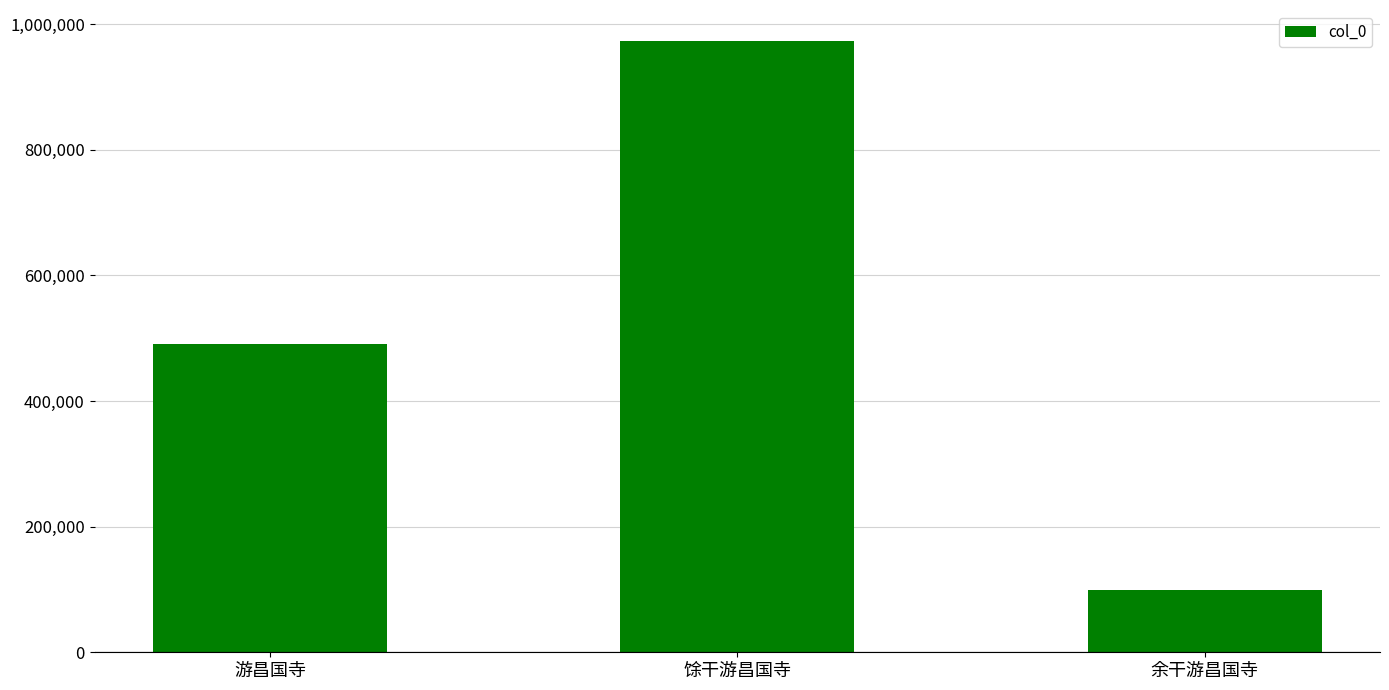

Reading left to right, list all the values displayed in this chart.

490685	973992	98405